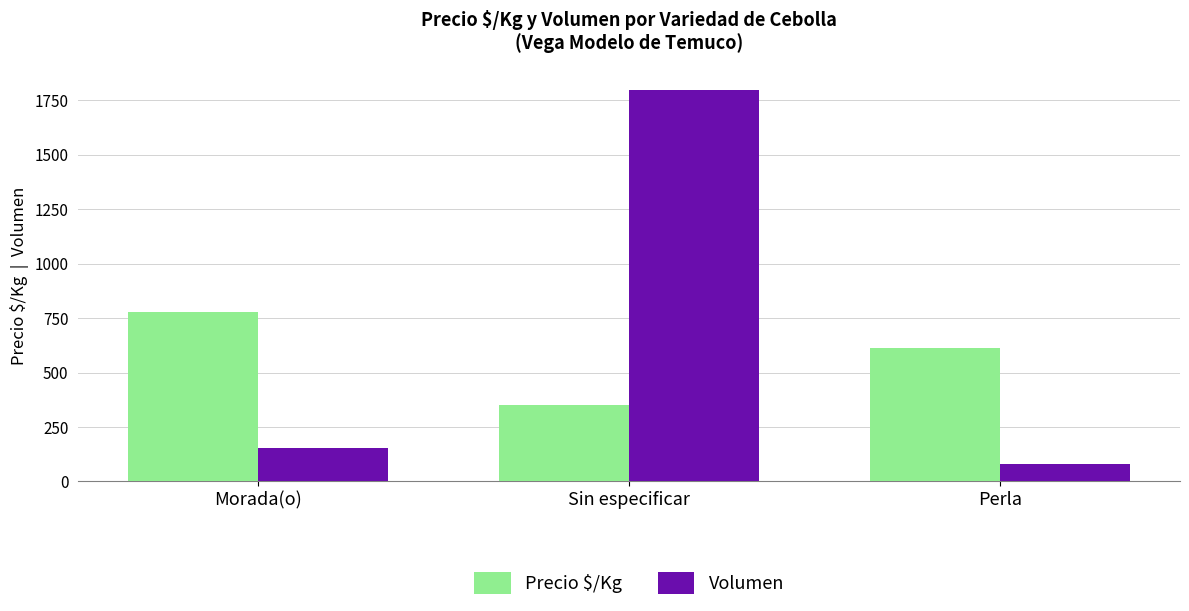

What is the difference between the maximum and minimum values in the Precio $/Kg series?

428